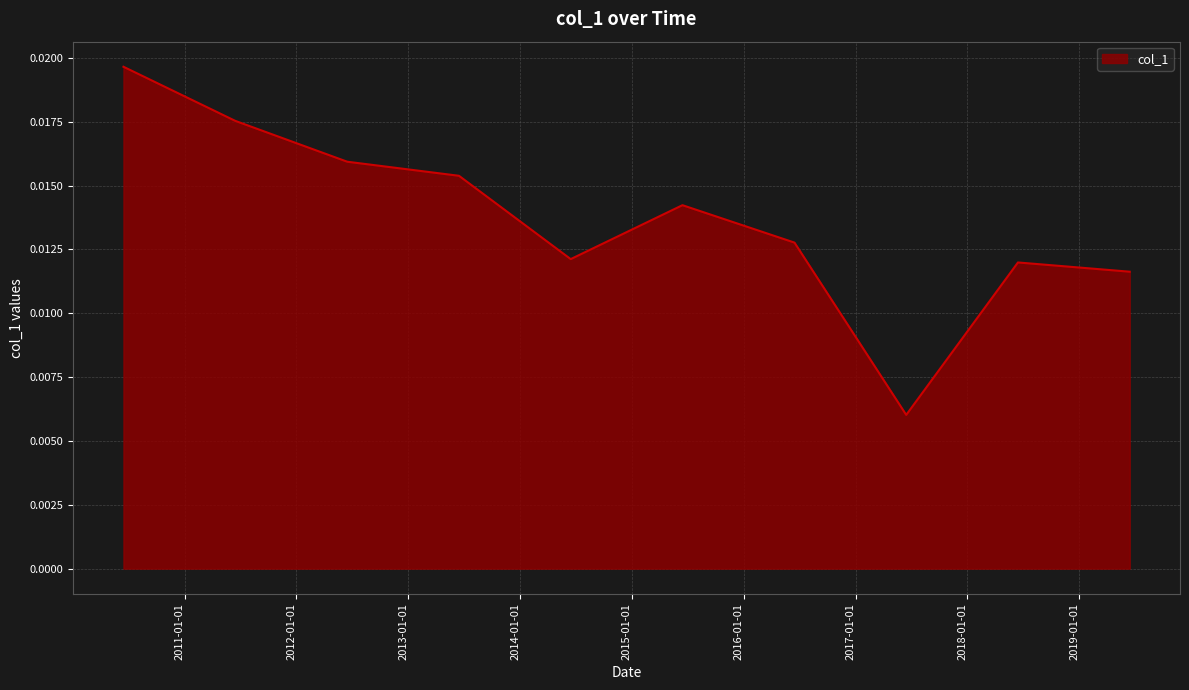

Does the chart have visible grid lines?

Yes